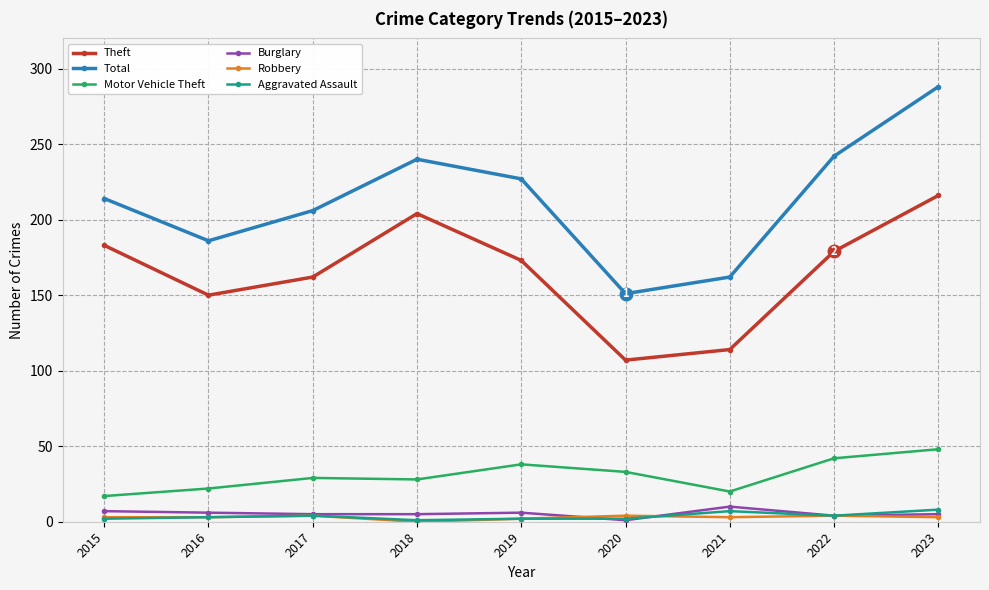

The Total series shows 76 at 2015. True or false?

False